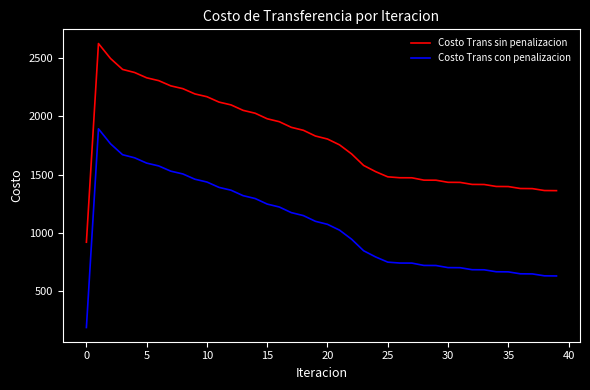

True or false: Costo Trans con penalizacion and Costo Trans sin penalizacion intersect in this chart.

False